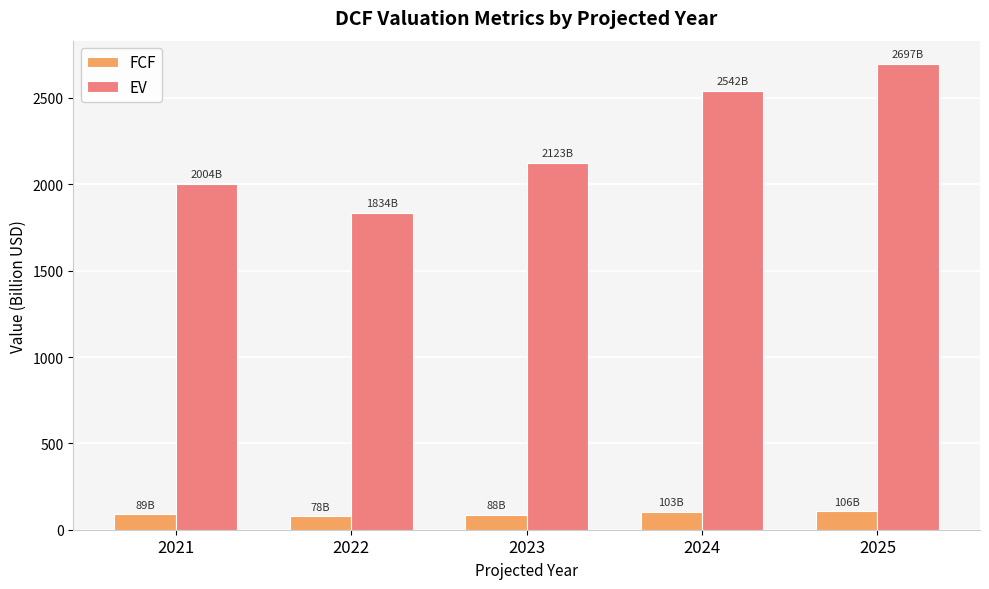

At how many categories does at least one series exceed 1011?

5